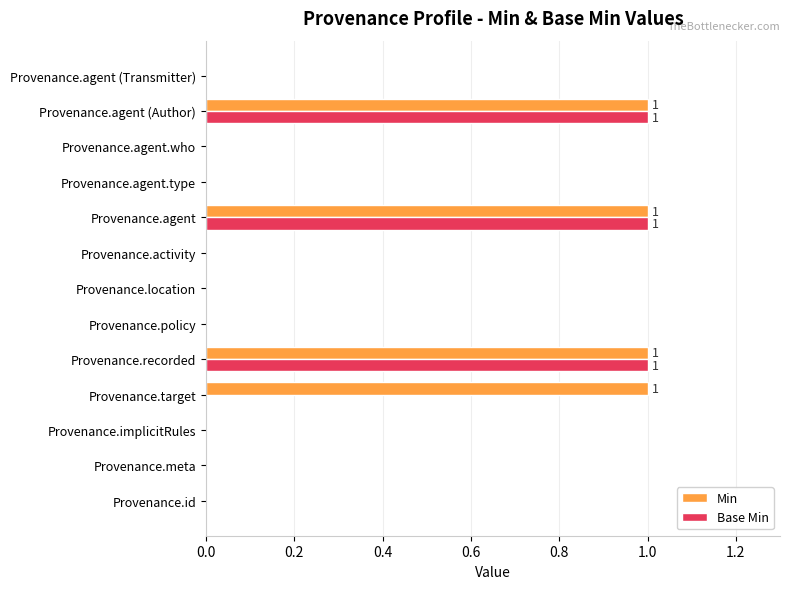

The value of Base Min at Provenance.target is 1. True or false?

False